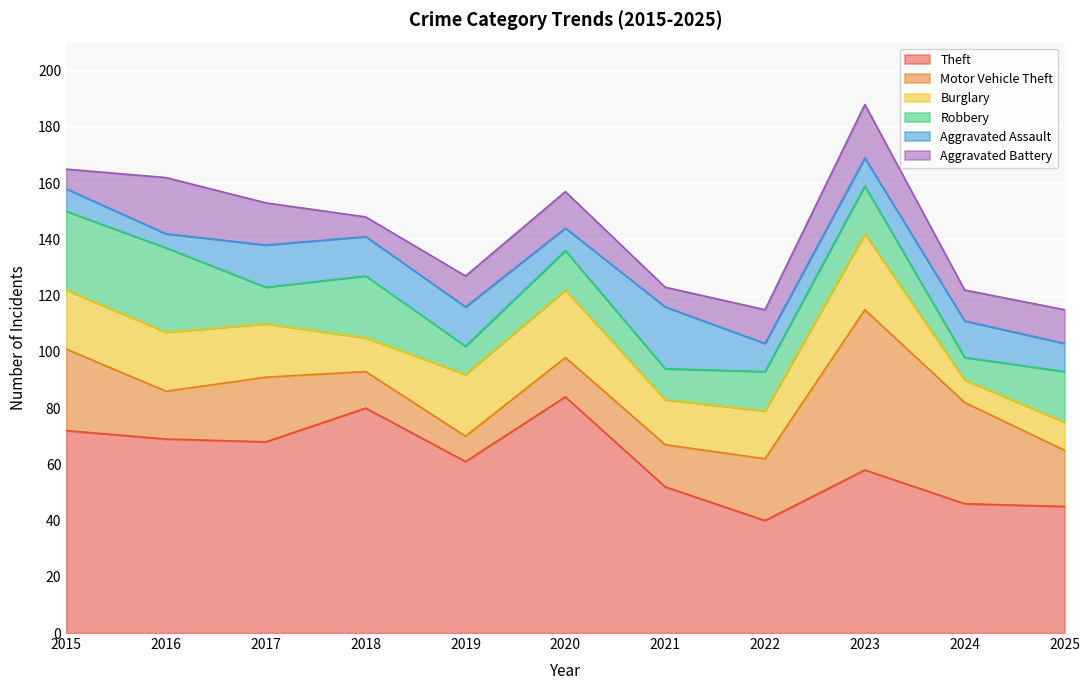

Which series changed the most between 2017 and 2023?

Motor Vehicle Theft